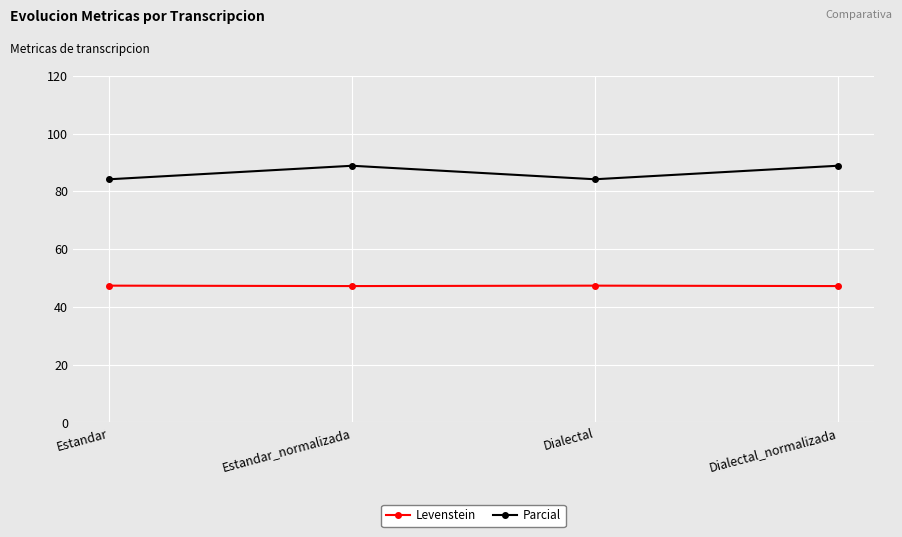

What is the minimum value shown in the chart?

47.2